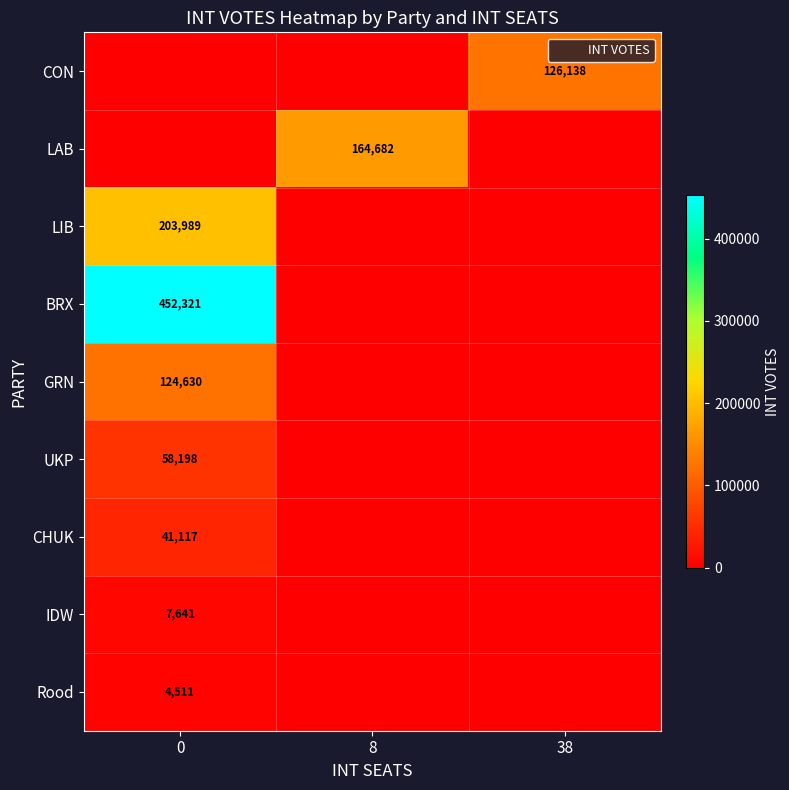

True or false: row_0 has a value of 126138 at 38.

True